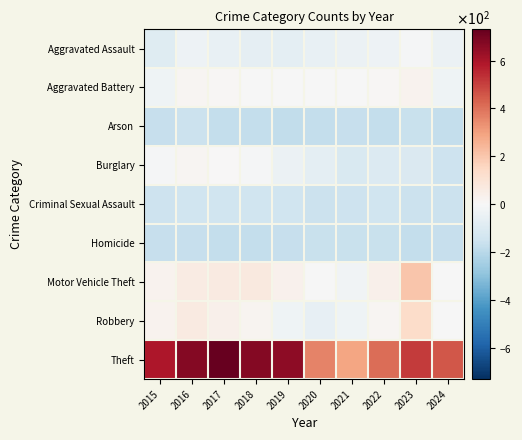

Reading right to left, extract all data points from this chart.

Aggravated Assault: 2024=-44.0	2023=-7.0	2022=-38.0	2021=-42.0	2020=-53.0	2019=-71.0	2018=-65.0	2017=-53.0	2016=-38.0	2015=-89.0
Aggravated Battery: 2024=-30.0	2023=25.0	2022=6.0	2021=-2.0	2020=-4.0	2019=-2.0	2018=-1.0	2017=7.0	2016=12.0	2015=-30.0
Arson: 2024=-176.0	2023=-163.0	2022=-173.0	2021=-167.0	2020=-172.0	2019=-178.0	2018=-176.0	2017=-172.0	2016=-159.0	2015=-169.0
Burglary: 2024=-154.0	2023=-103.0	2022=-102.0	2021=-113.0	2020=-69.0	2019=-41.0	2018=-8.0	2017=5.0	2016=17.0	2015=-6.0
Criminal Sexual Assault: 2024=-156.0	2023=-155.0	2022=-145.0	2021=-154.0	2020=-156.0	2019=-147.0	2018=-146.0	2017=-145.0	2016=-143.0	2015=-153.0
Homicide: 2024=-167.0	2023=-172.0	2022=-163.0	2021=-164.0	2020=-162.0	2019=-170.0	2018=-176.0	2017=-176.0	2016=-166.0	2015=-171.0
Motor Vehicle Theft: 2024=-1.0	2023=201.0	2022=35.0	2021=-28.0	2020=-0.0	2019=32.0	2018=72.0	2017=63.0	2016=61.0	2015=27.0
Robbery: 2024=-0.0	2023=132.0	2022=14.0	2021=-31.0	2020=-60.0	2019=-34.0	2018=20.0	2017=40.0	2016=63.0	2015=28.0
Theft: 2024=454.0	2023=511.0	2022=408.0	2021=290.0	2020=366.0	2019=657.0	2018=672.0	2017=732.0	2016=674.0	2015=590.0